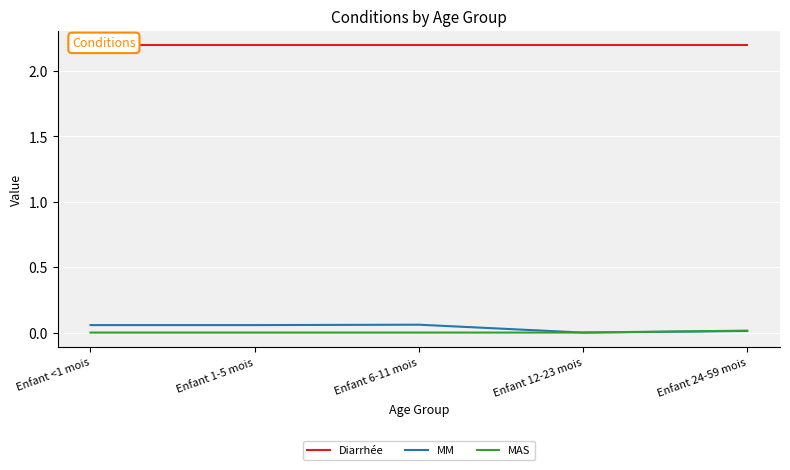

At which label does MAS reach its minimum?

Enfant <1 mois